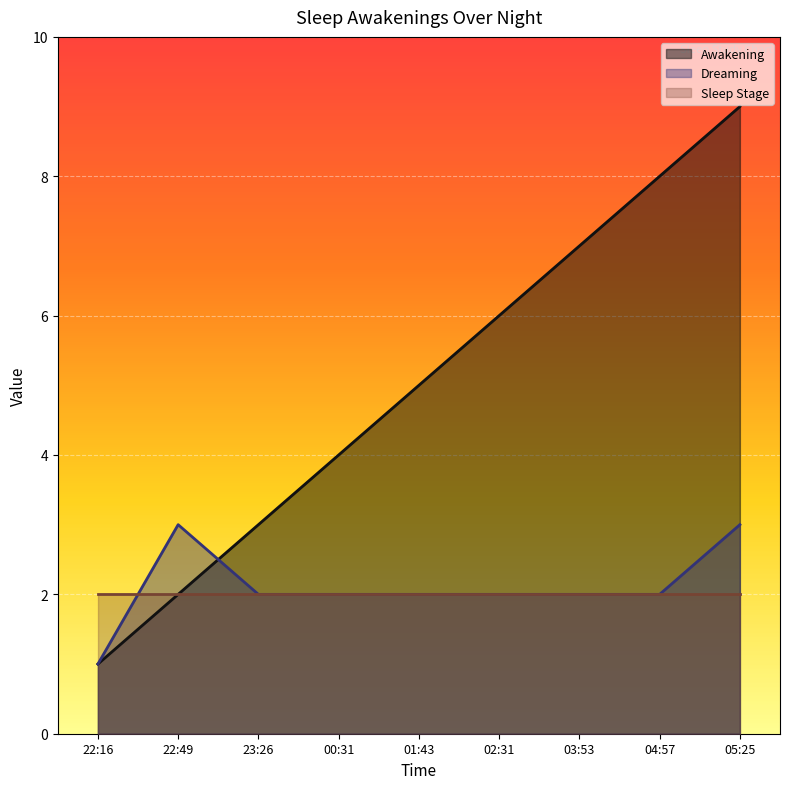

The Sleep Stage series shows 2 at 22:16. True or false?

True